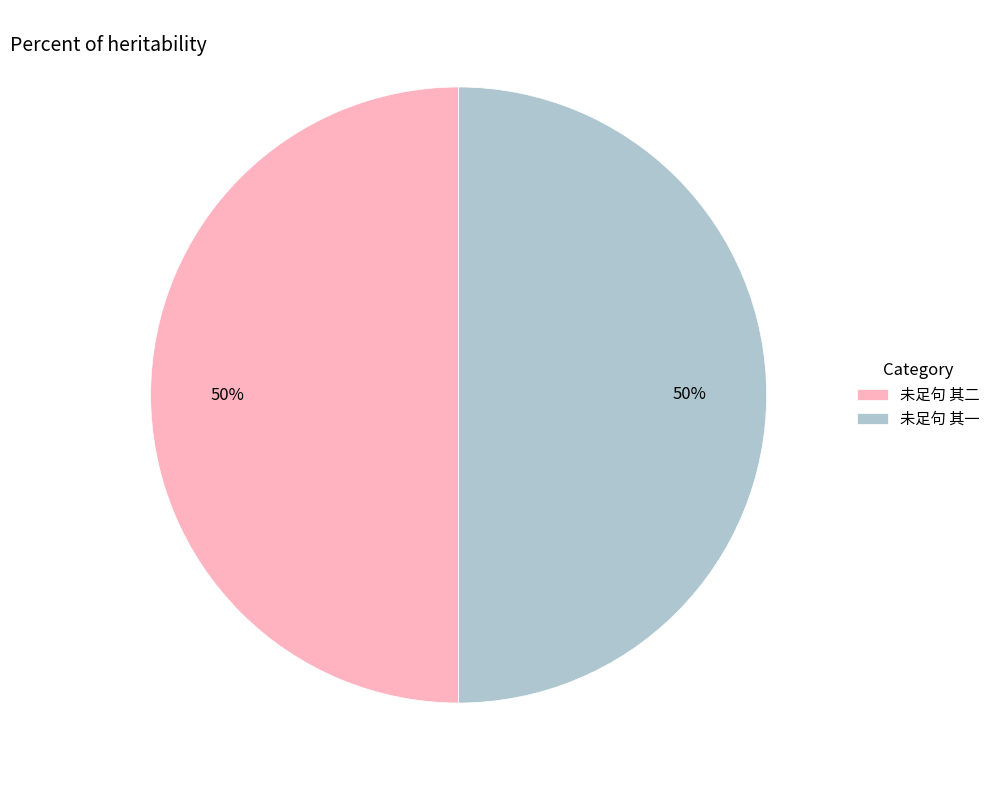

True or false: 未足句 其一 accounts for 58% of the total.

False